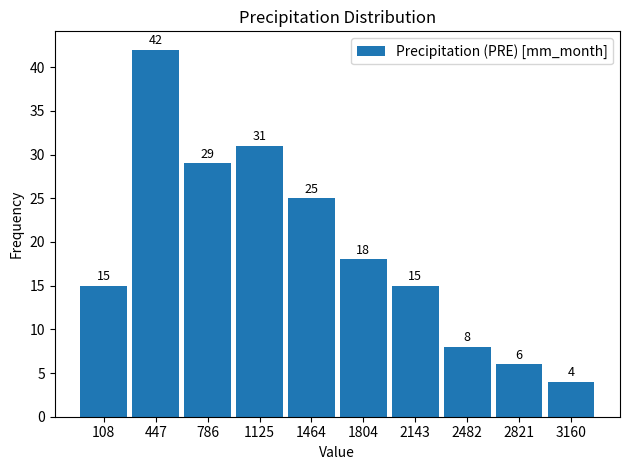

Reading left to right, extract all data points from this chart.

108=15	447=42	786=29	1125=31	1464=25	1804=18	2143=15	2482=8	2821=6	3160=4